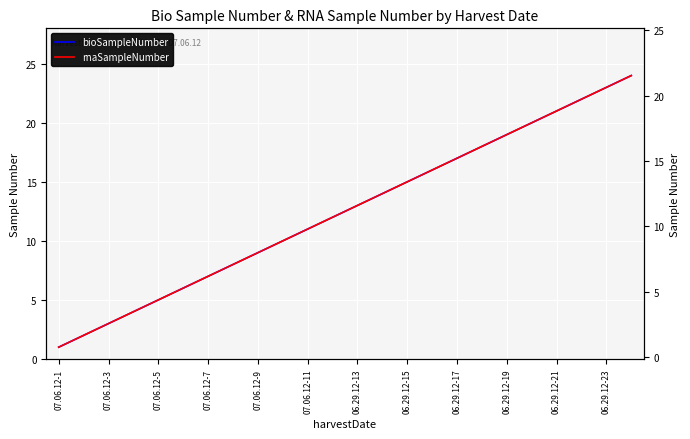

Does the chart display data point markers on the line(s)?

No